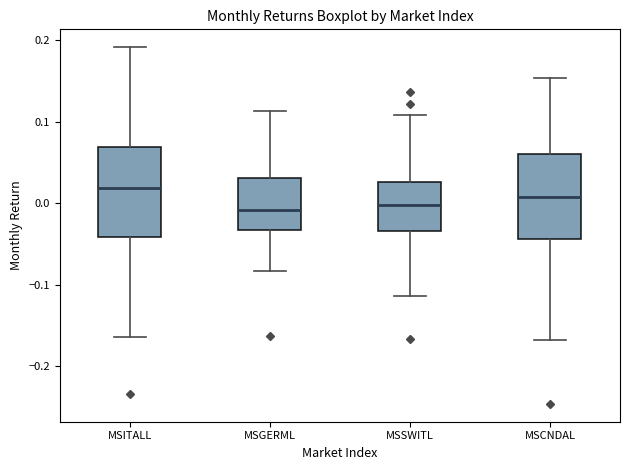

Reading left to right, transcribe this box plot: for each box, give where its median line is, the range the box spans, and where its two whiskers end, as read against the y-axis. The values are not printed on the chart, so give them approximately, as read against the axis.

MSITALL: median 0.02, box -0.04 to 0.07, whiskers -0.16 to 0.19
MSGERML: median -0.01, box -0.03 to 0.03, whiskers -0.08 to 0.11
MSSWITL: median 0.00, box -0.03 to 0.03, whiskers -0.11 to 0.11
MSCNDAL: median 0.01, box -0.04 to 0.06, whiskers -0.17 to 0.15